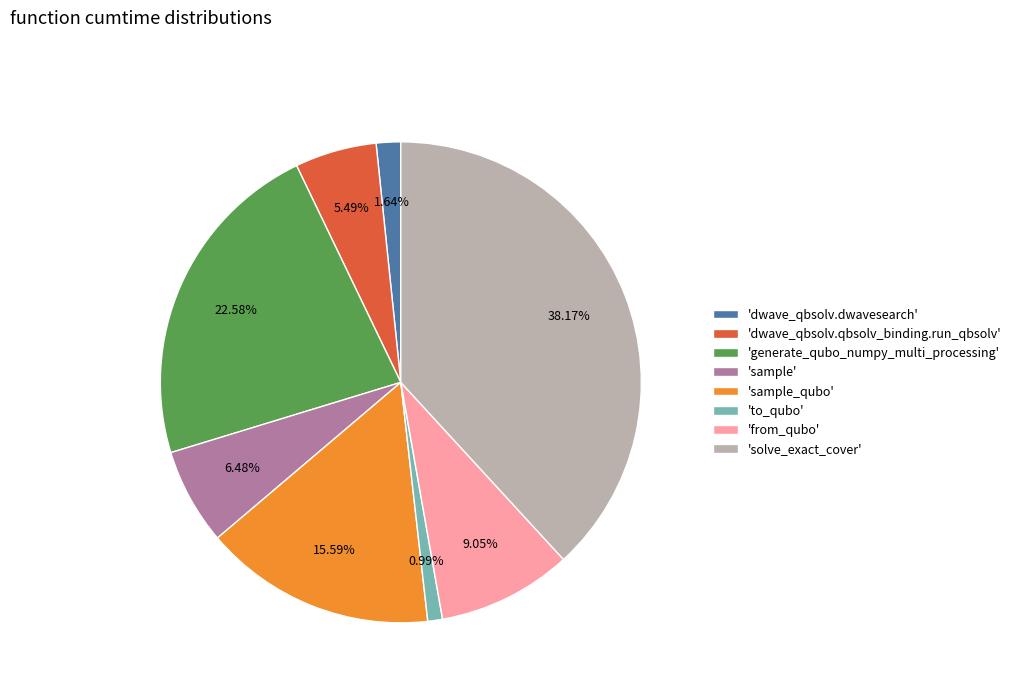

To the nearest percent, what is the average slice percentage?

12%